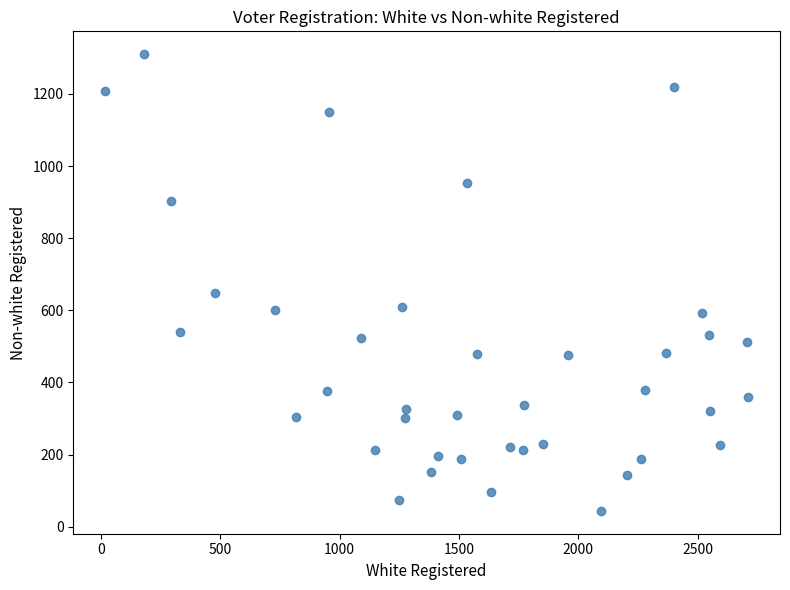

What Y value in the scatter plot is closest to 677?

647